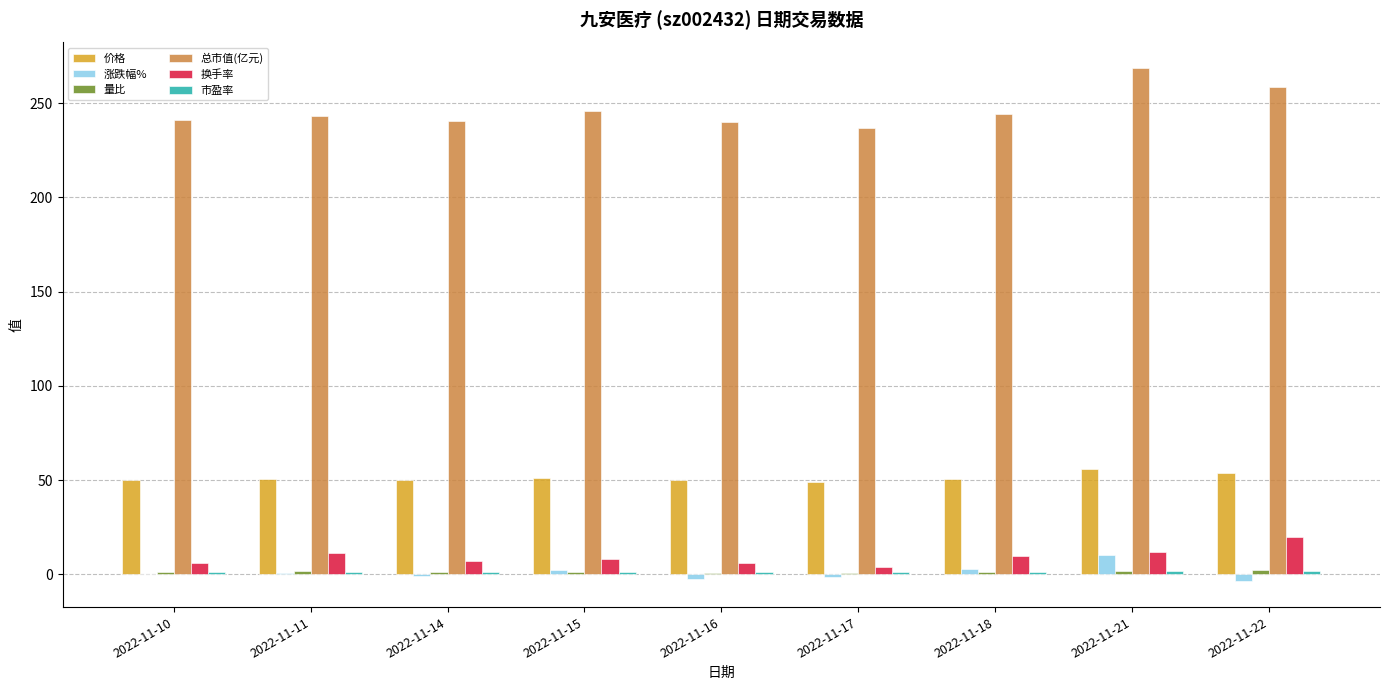

At which category does the chart reach its peak across all series?

2022-11-21